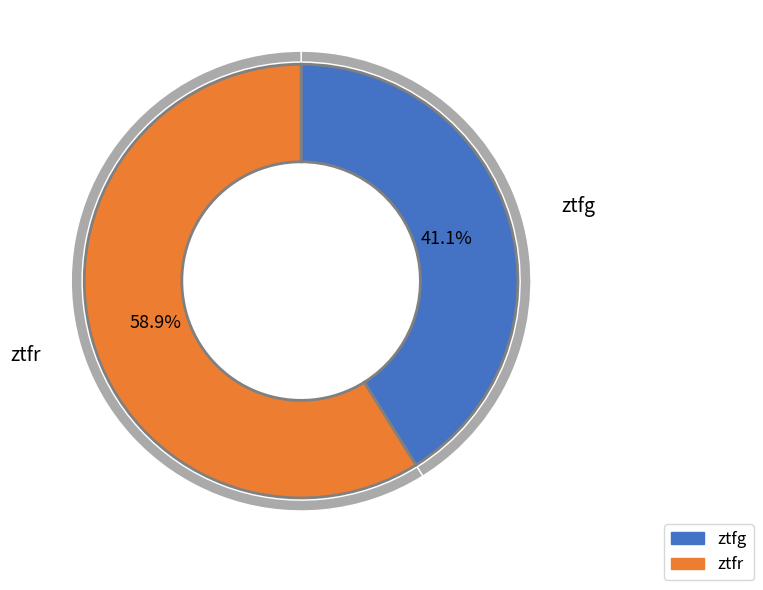

Does ztfr represent more than half of the total?

Yes